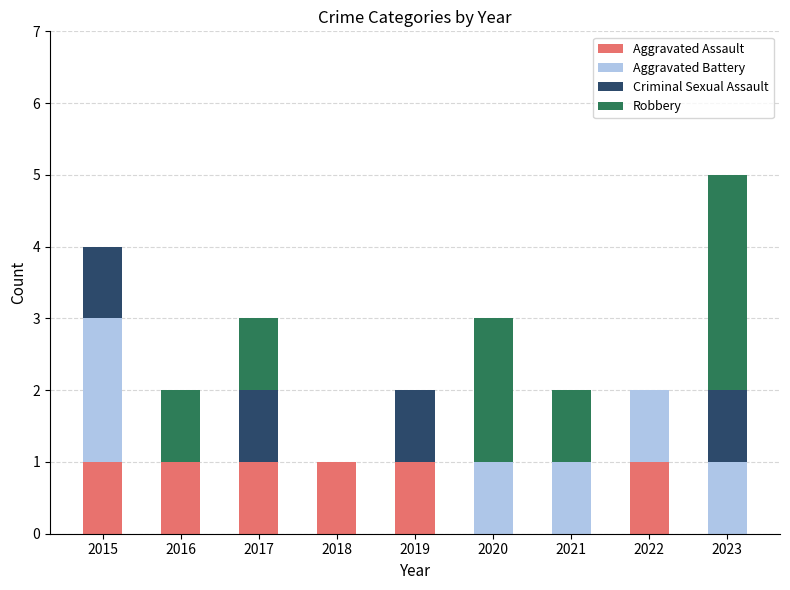

Count the number of data series in this chart.

4